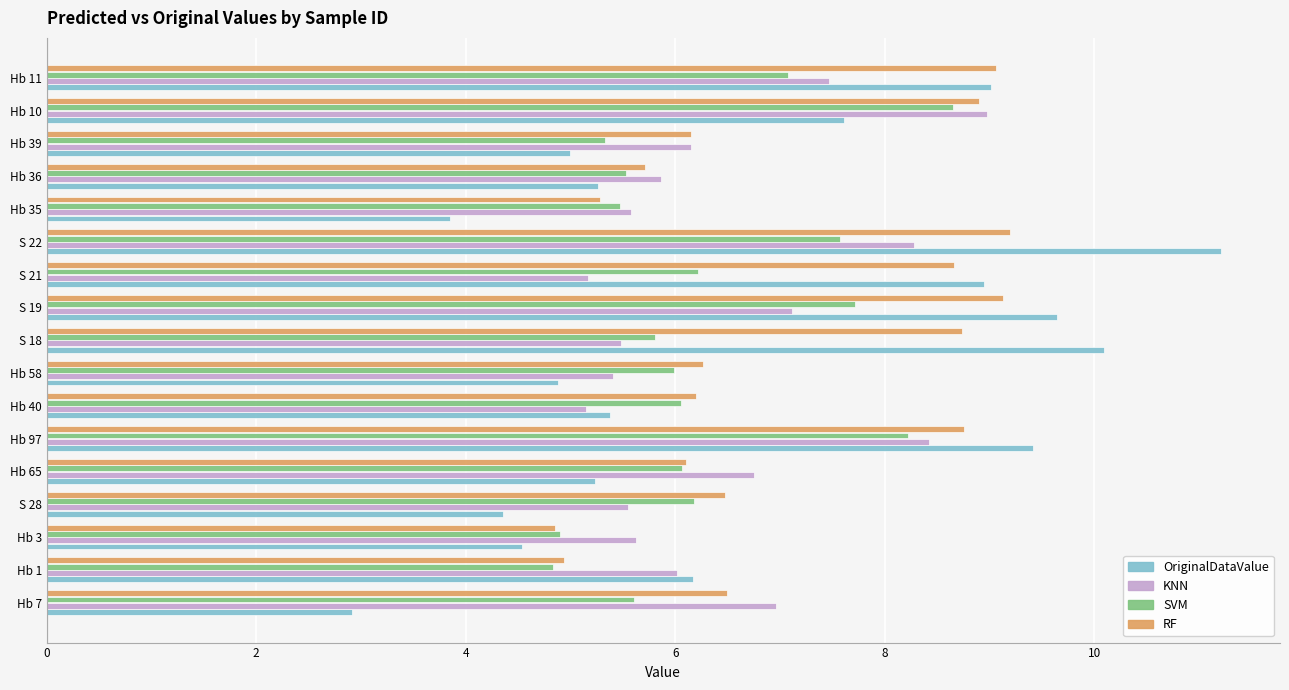

What value does the SVM series have at Hb 1?

4.8